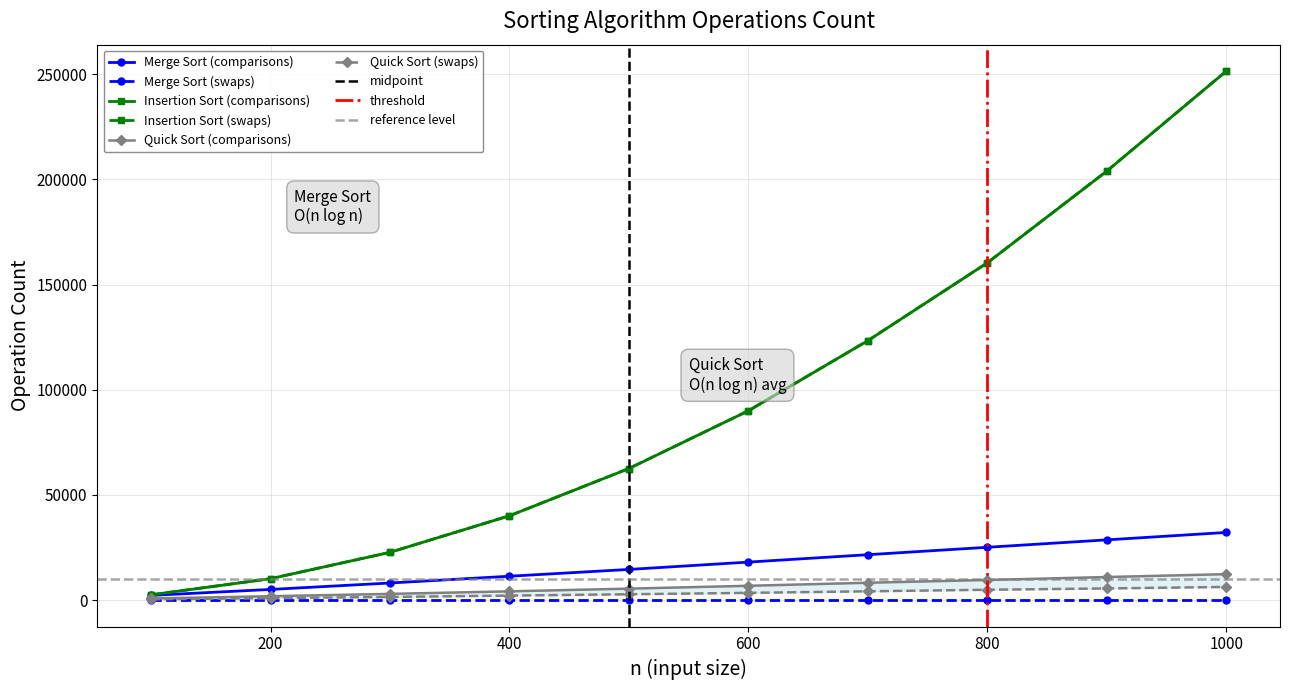

Which series changed the most between 400 and 700?

Insertion Sort (comparisons)